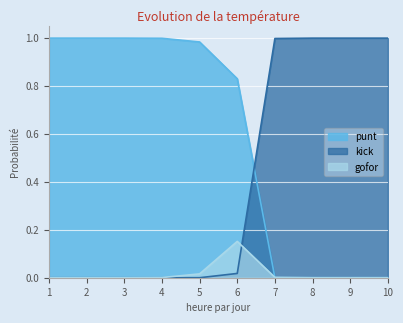

At which category is the sum across all series the highest?

1